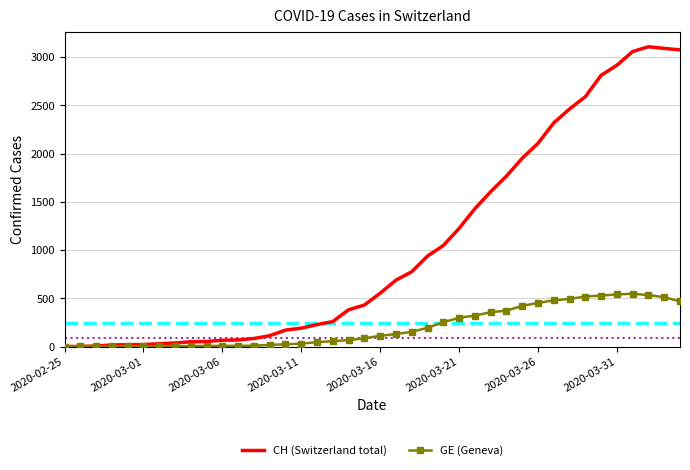

What is the maximum value shown in the chart?

3107